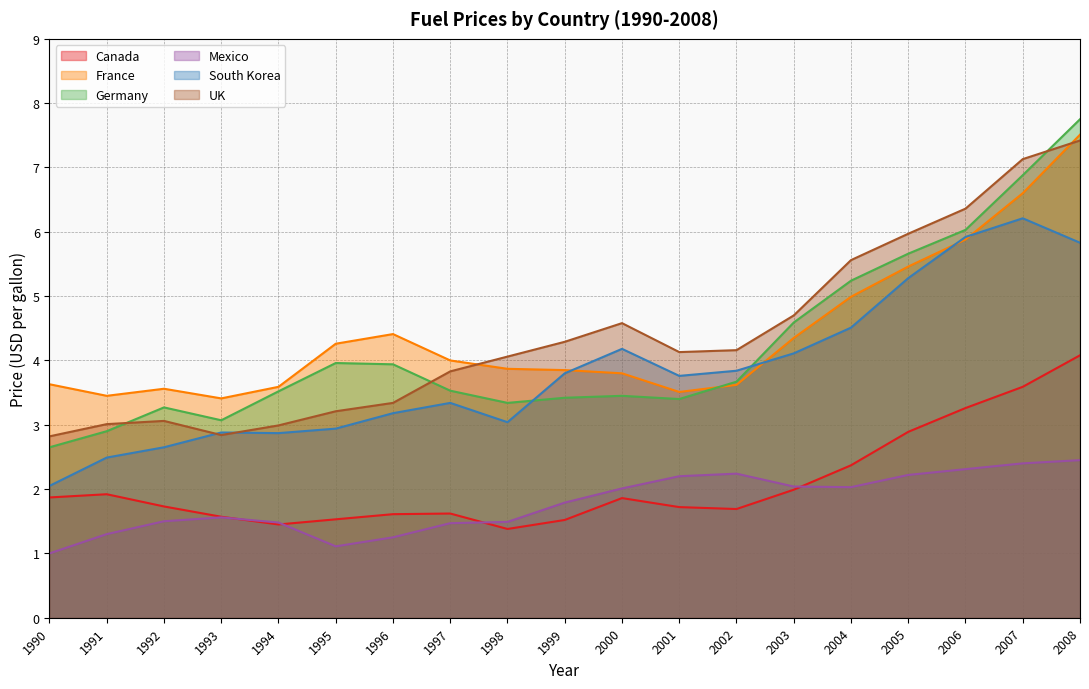

What is the average value of the Mexico series?

1.8